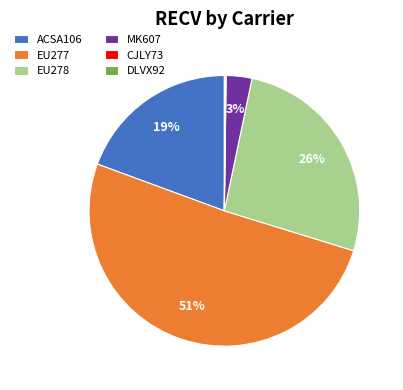

Which slice is the largest?

EU277